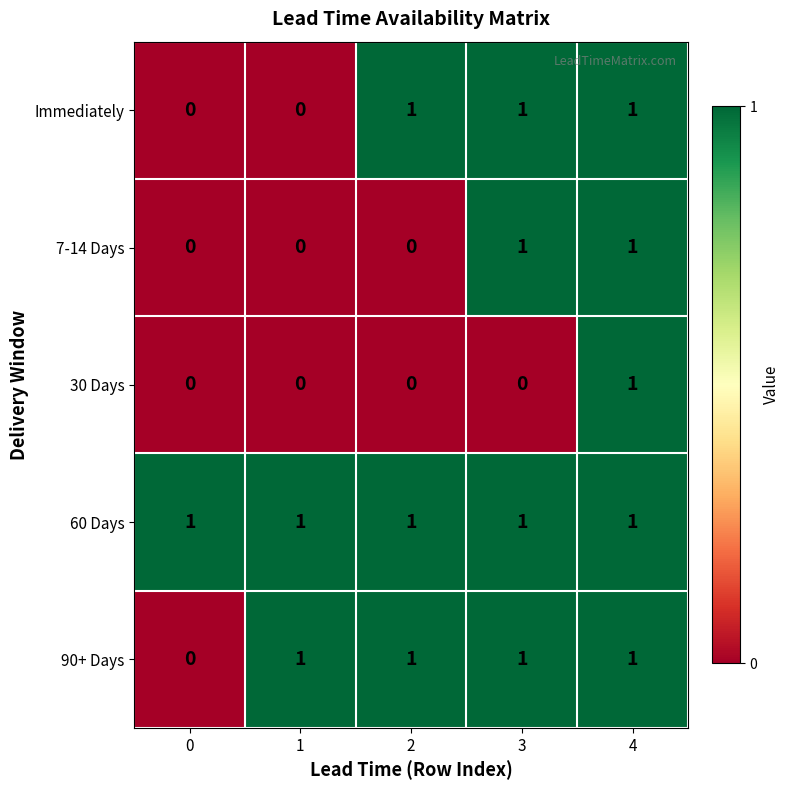

At how many categories does at least one series exceed 0?

5